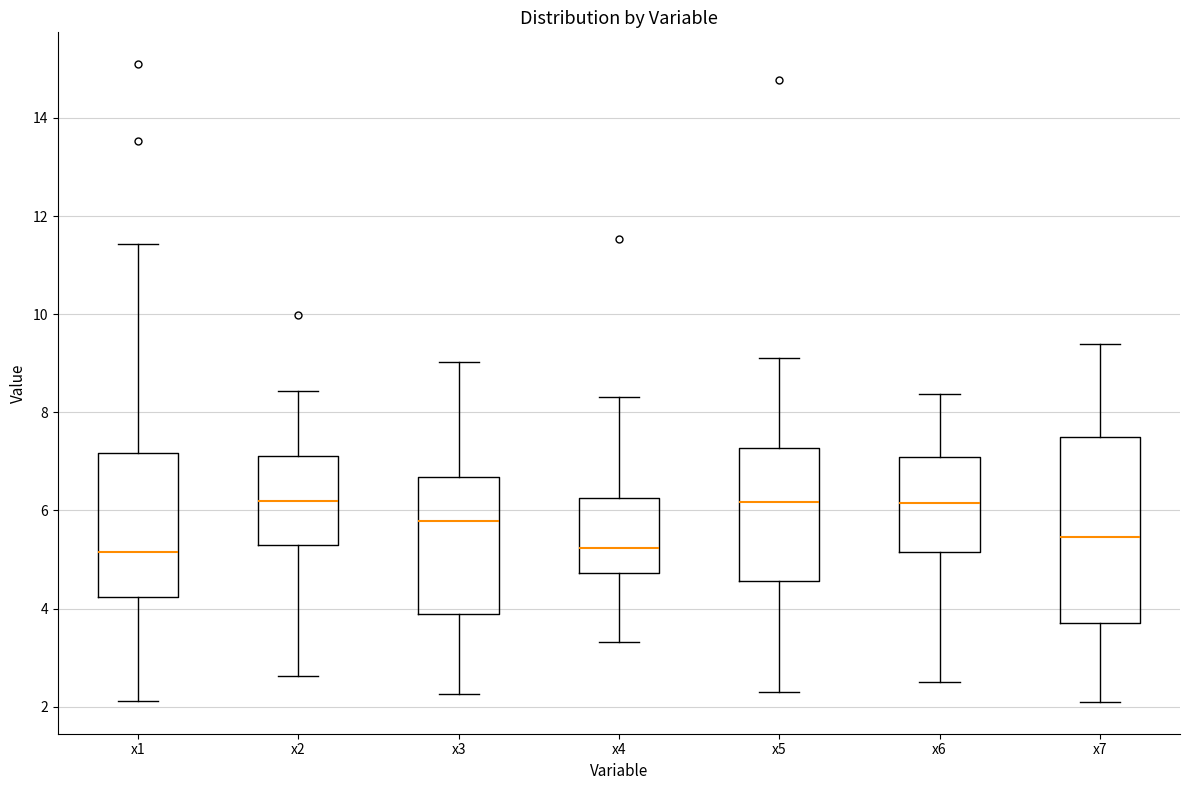

Reading left to right, transcribe this box plot: for each box, give where its median line is, the range the box spans, and where its two whiskers end, as read against the y-axis. The values are not printed on the chart, so give them approximately, as read against the axis.

x1: median 5.2, box 4.2 to 7.2, whiskers 2.2 to 11.4
x2: median 6.2, box 5.2 to 7.2, whiskers 2.6 to 8.4
x3: median 5.8, box 3.8 to 6.6, whiskers 2.2 to 9.0
x4: median 5.2, box 4.8 to 6.2, whiskers 3.4 to 8.4
x5: median 6.2, box 4.6 to 7.2, whiskers 2.4 to 9.2
x6: median 6.2, box 5.2 to 7.0, whiskers 2.4 to 8.4
x7: median 5.4, box 3.6 to 7.4, whiskers 2.0 to 9.4